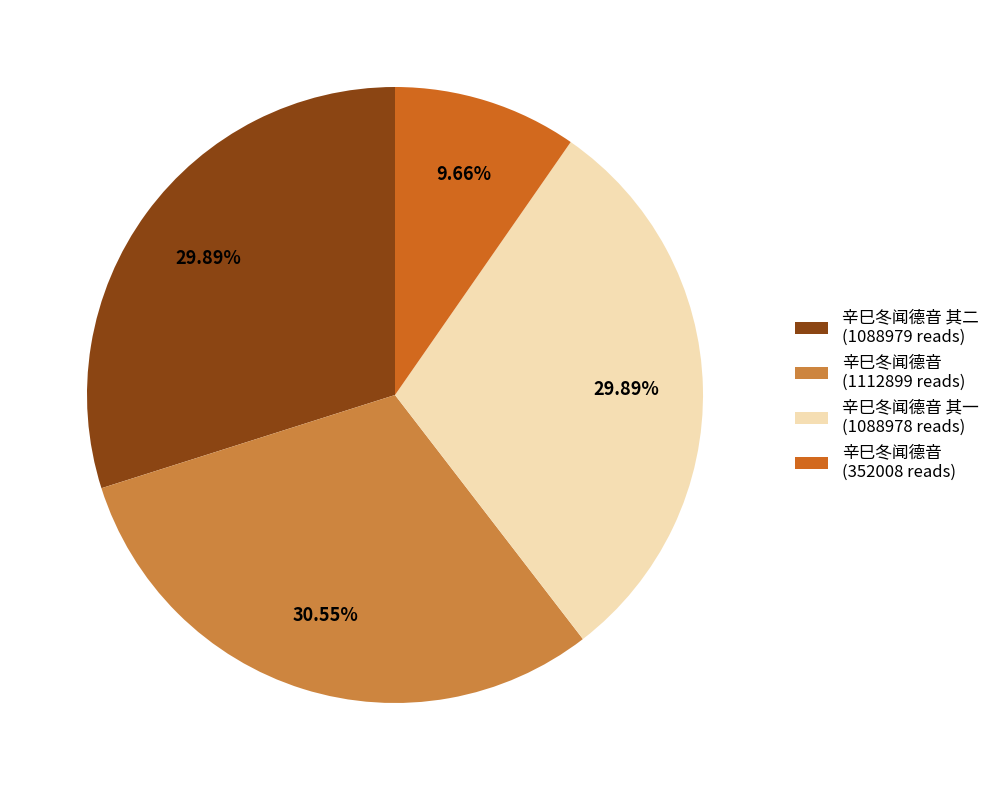

Is there a majority slice in this chart?

No